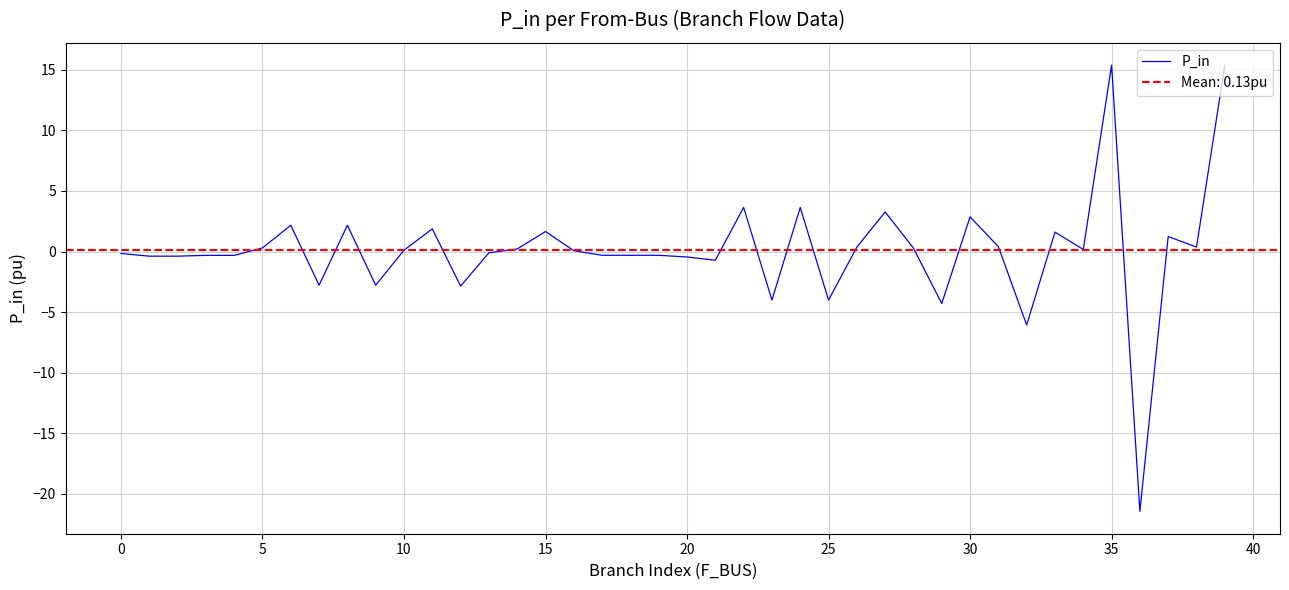

What is the minimum value for P_in?

-21.5